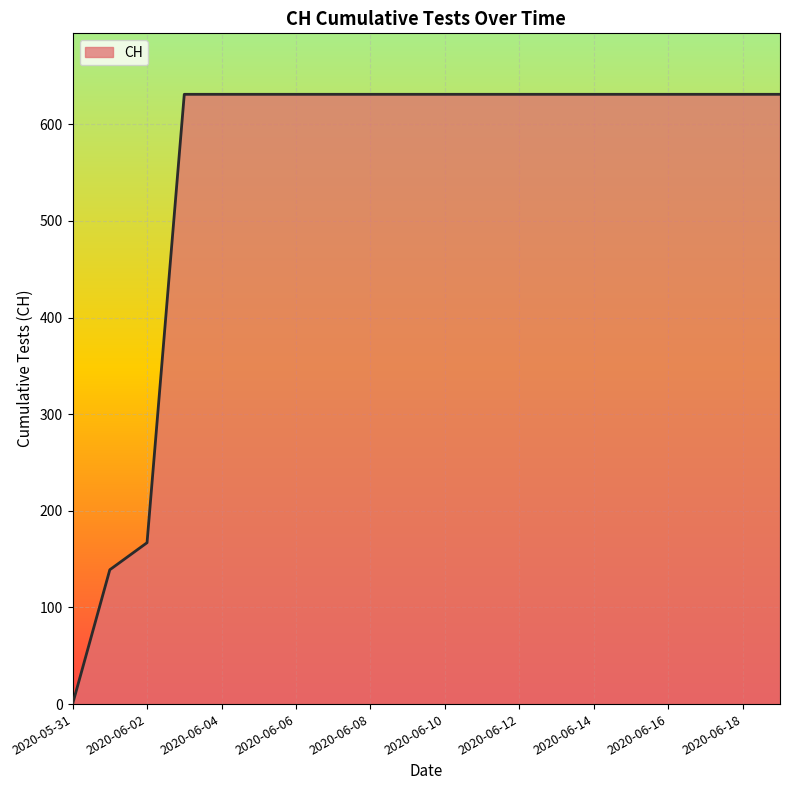

What is the difference between the maximum and minimum values?

631